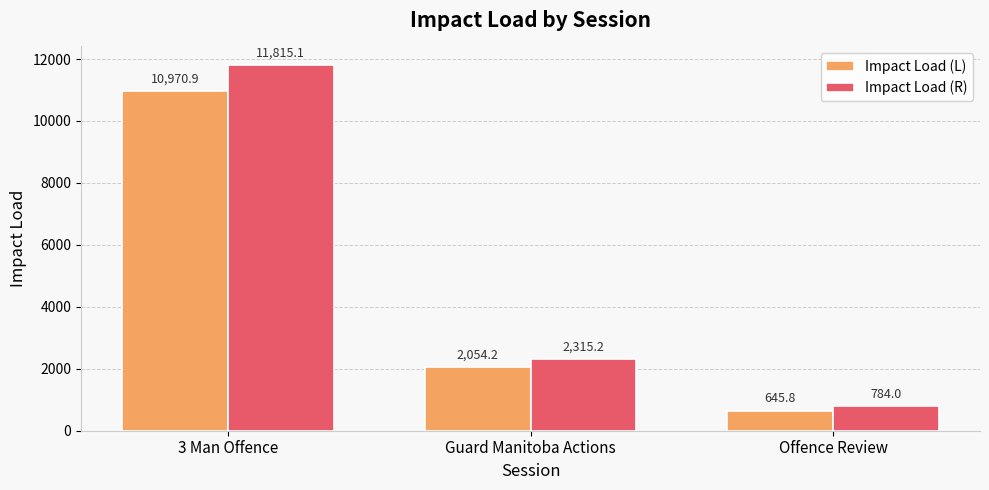

What is the difference between the maximum and minimum values in the Impact Load (R) series?

11031.1